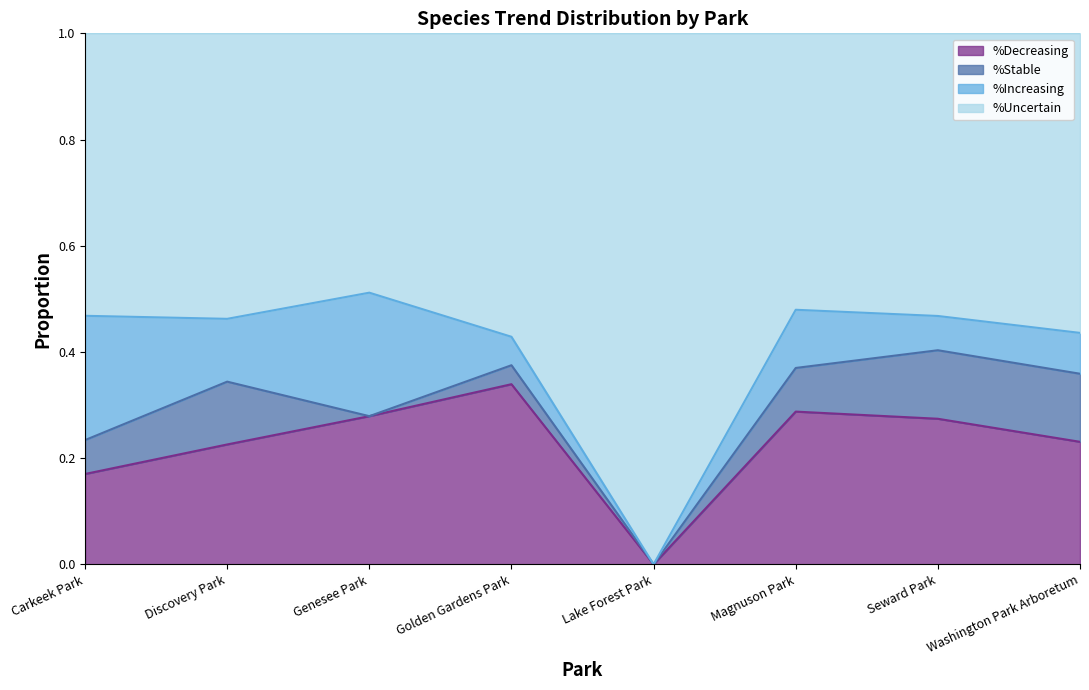

True or false: %Decreasing and %Uncertain cross at least once.

False